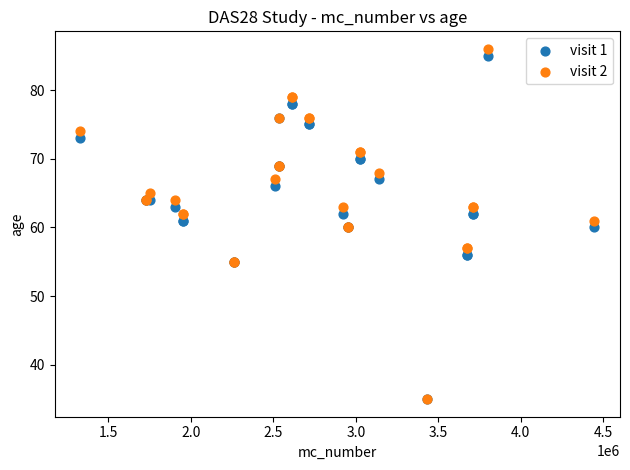

What are all the series names shown in the legend?

visit 1, visit 2